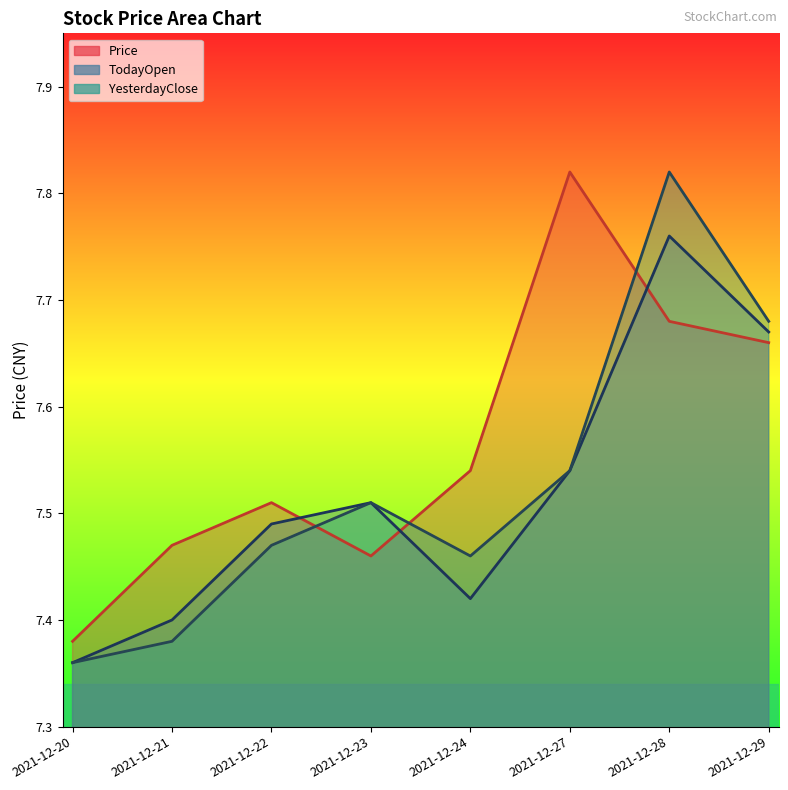

List the series in order of their peak value, lowest first.

TodayOpen, Price, YesterdayClose